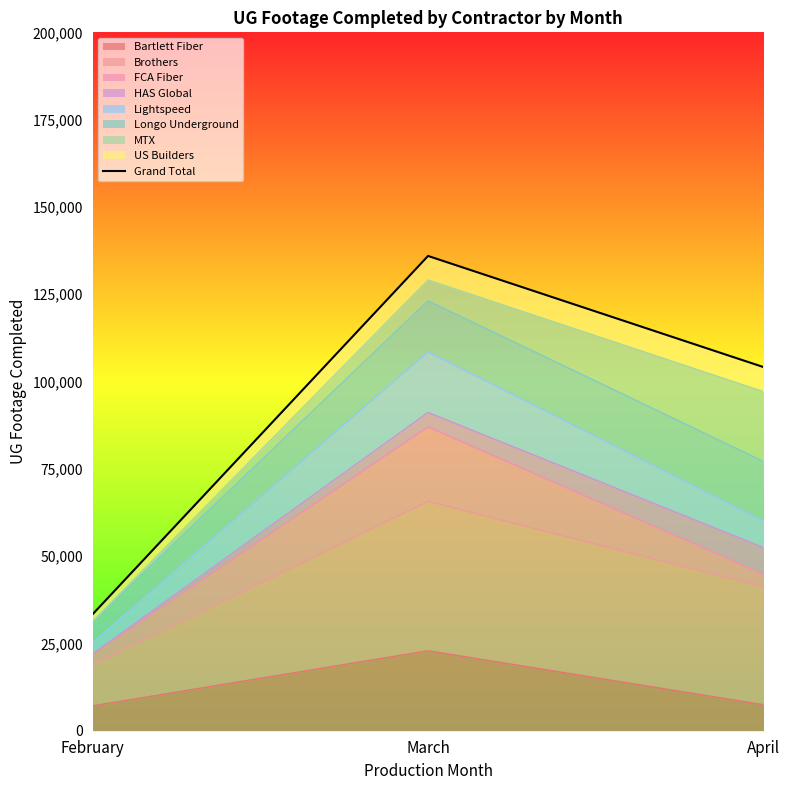

What is the difference between the values at April and February?

70774